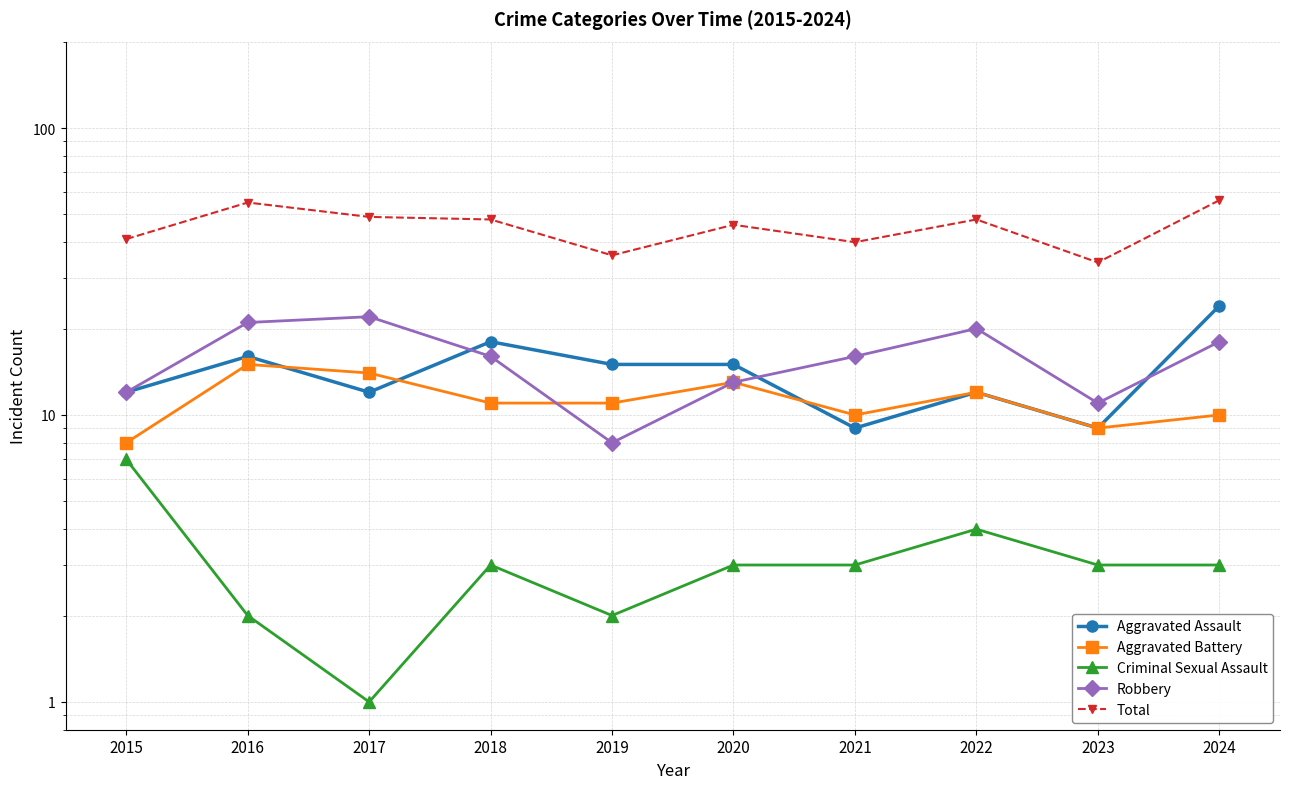

True or false: Aggravated Assault and Total intersect in this chart.

False